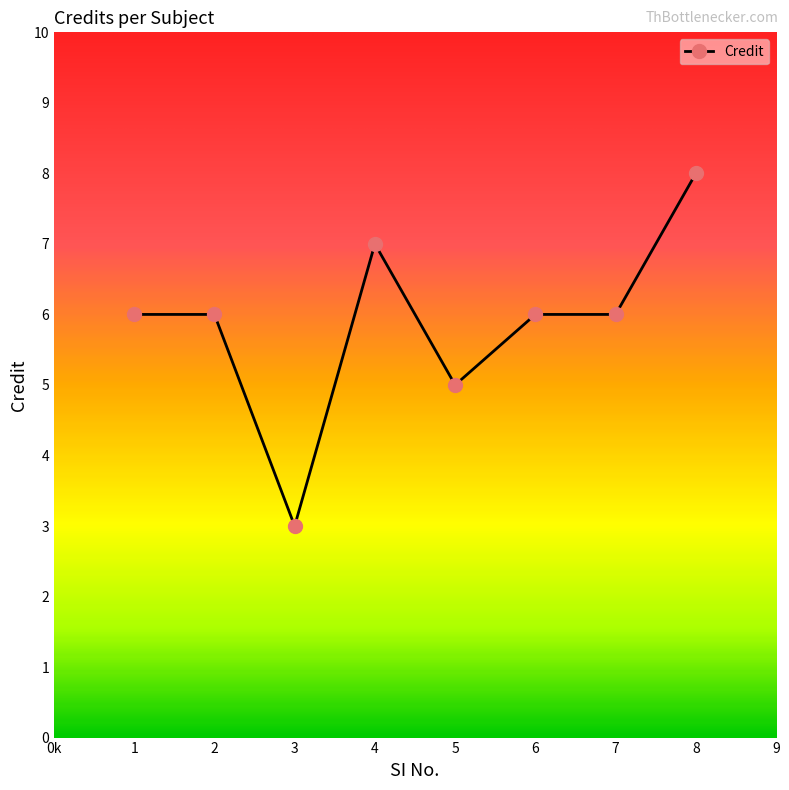

Is it true that the value at 4 is 7?

True